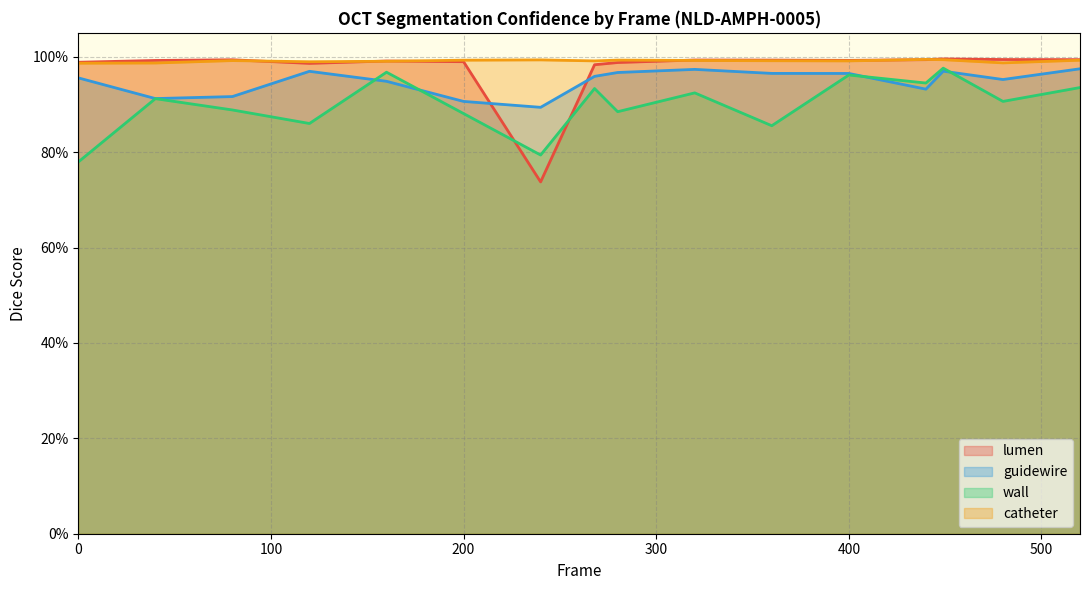

In guidewire, how many points are higher than both neighbors (excluding endpoints)?

3